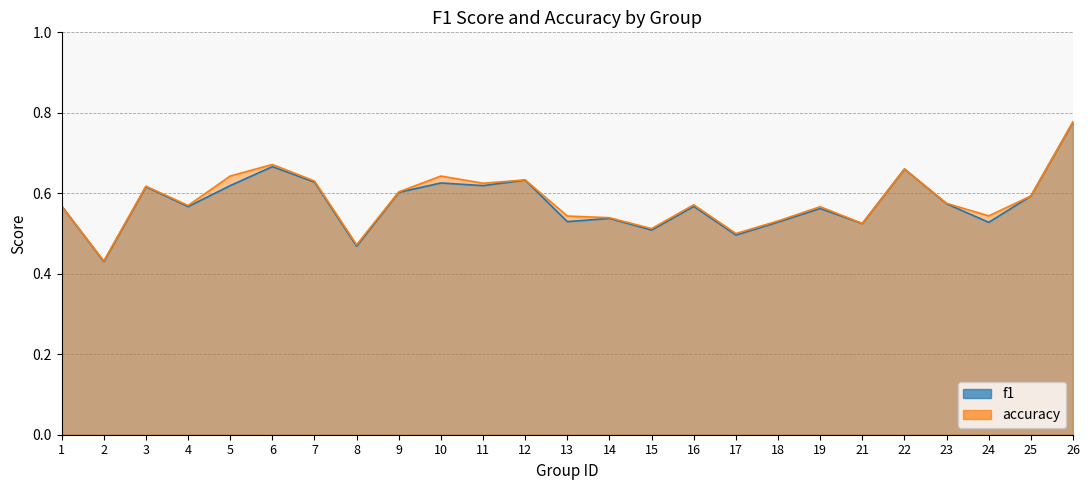

How many categories are shown in the chart?

25